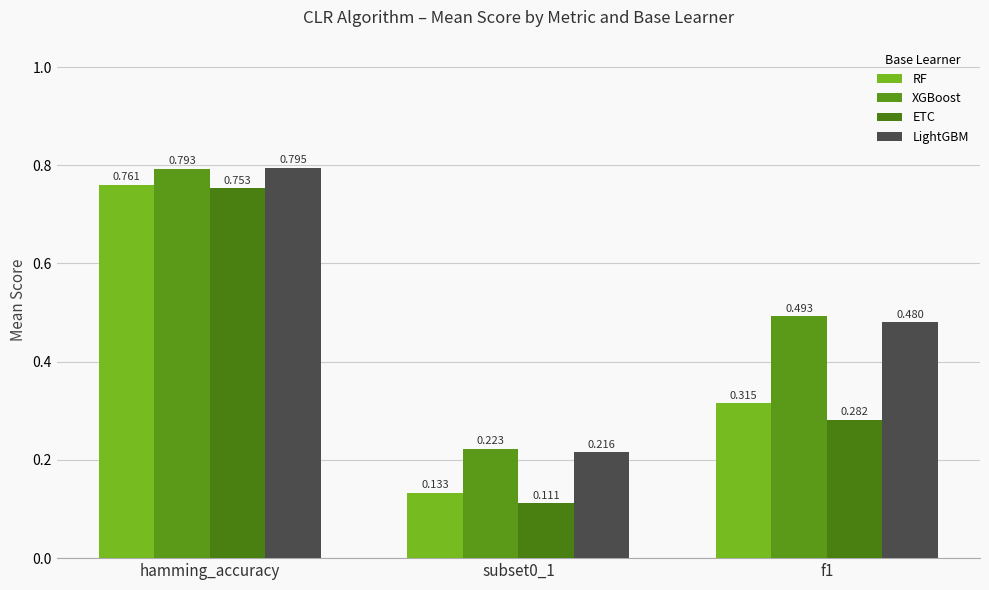

Reading left to right, extract all data points from this chart.

RF: 0.8	0.1	0.3
XGBoost: 0.8	0.2	0.5
ETC: 0.8	0.1	0.3
LightGBM: 0.8	0.2	0.5